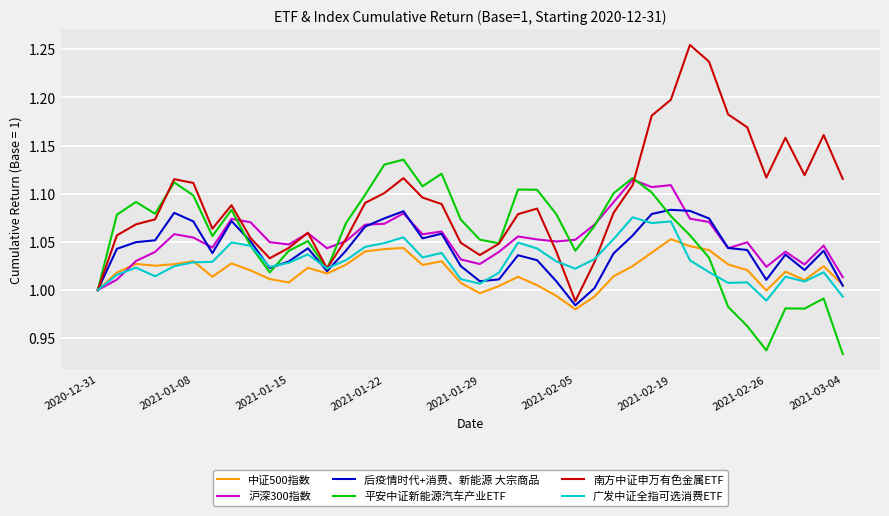

What is the difference between the second highest and minimum values in the 沪深300指数 series?

0.1